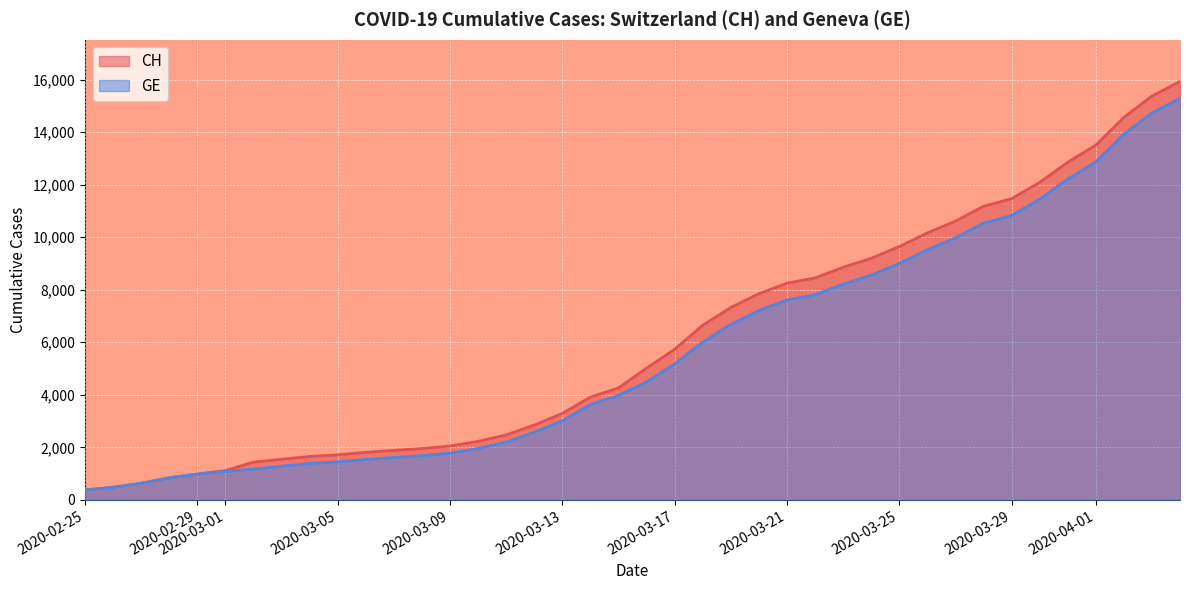

True or false: CH and GE cross at least once.

False